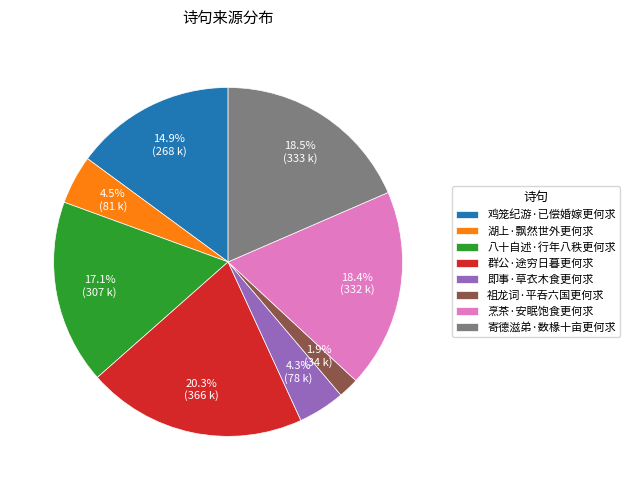

Is there a majority slice in this chart?

No